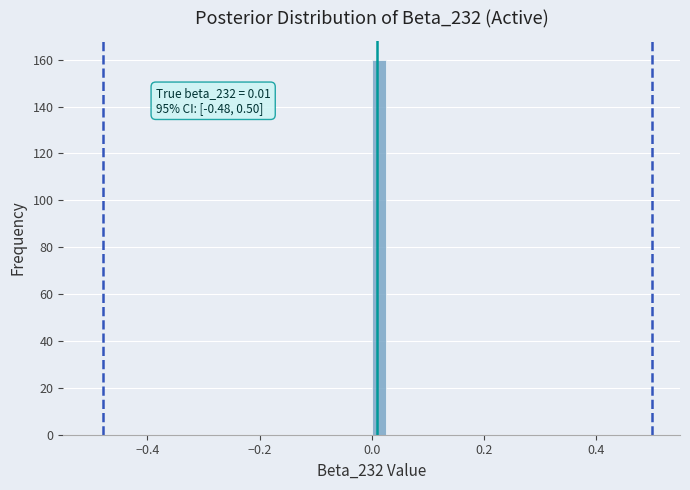

Read against the x-axis, roughly where is the centre of the tallest bar?

0.02